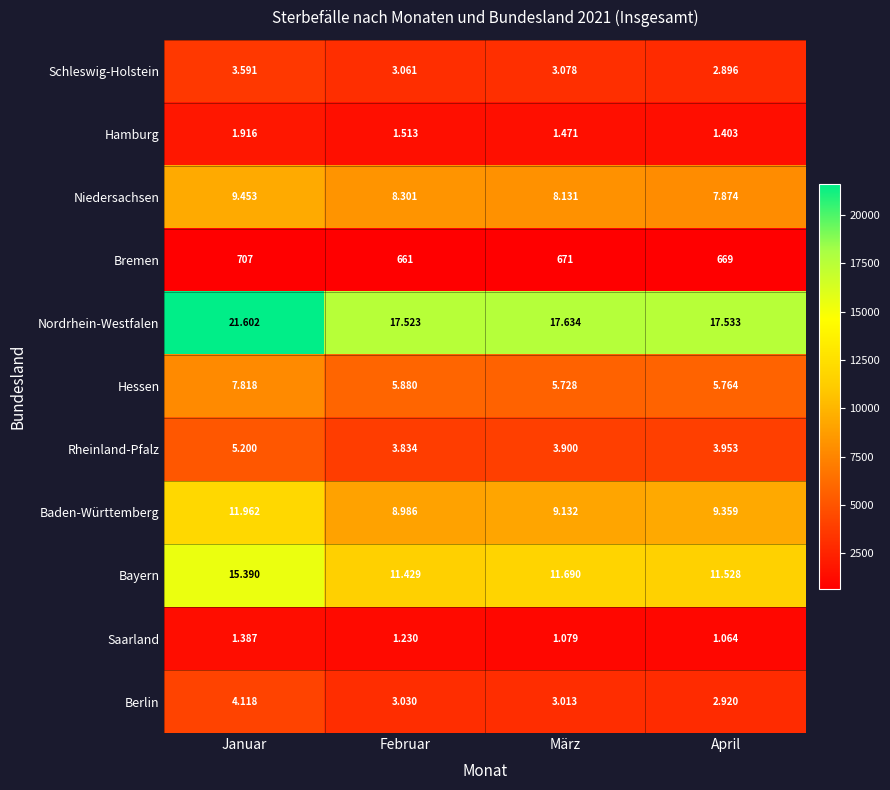

What is the total value across all series at März?

65527